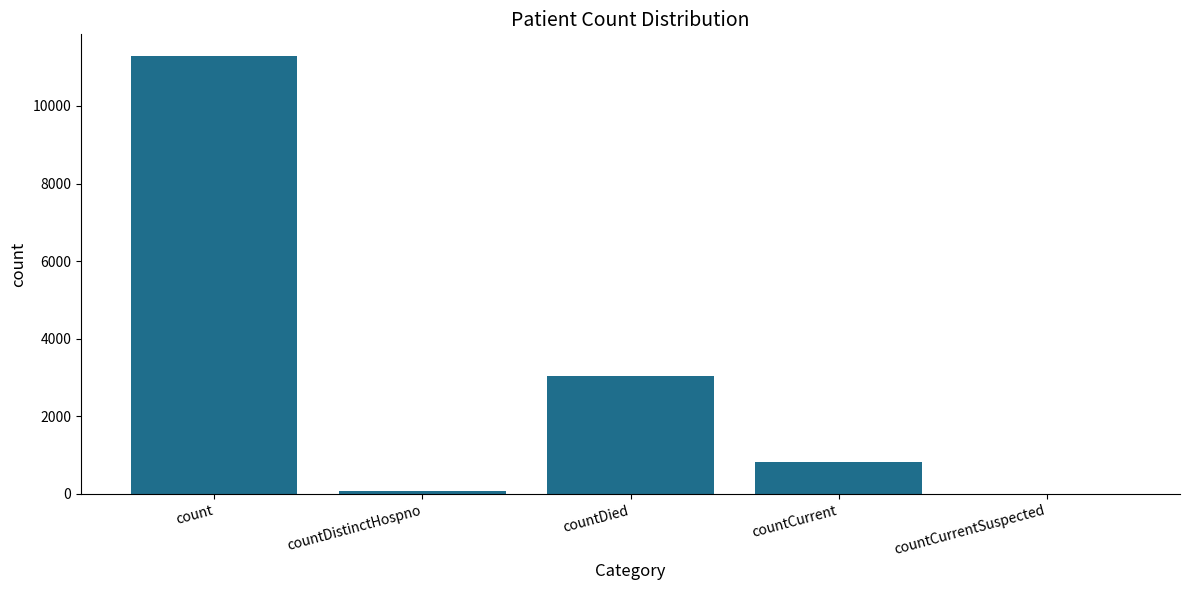

Reading left to right, list all the values displayed in this chart.

count=11282	countDistinctHospno=77	countDied=3032	countCurrent=817	countCurrentSuspected=0